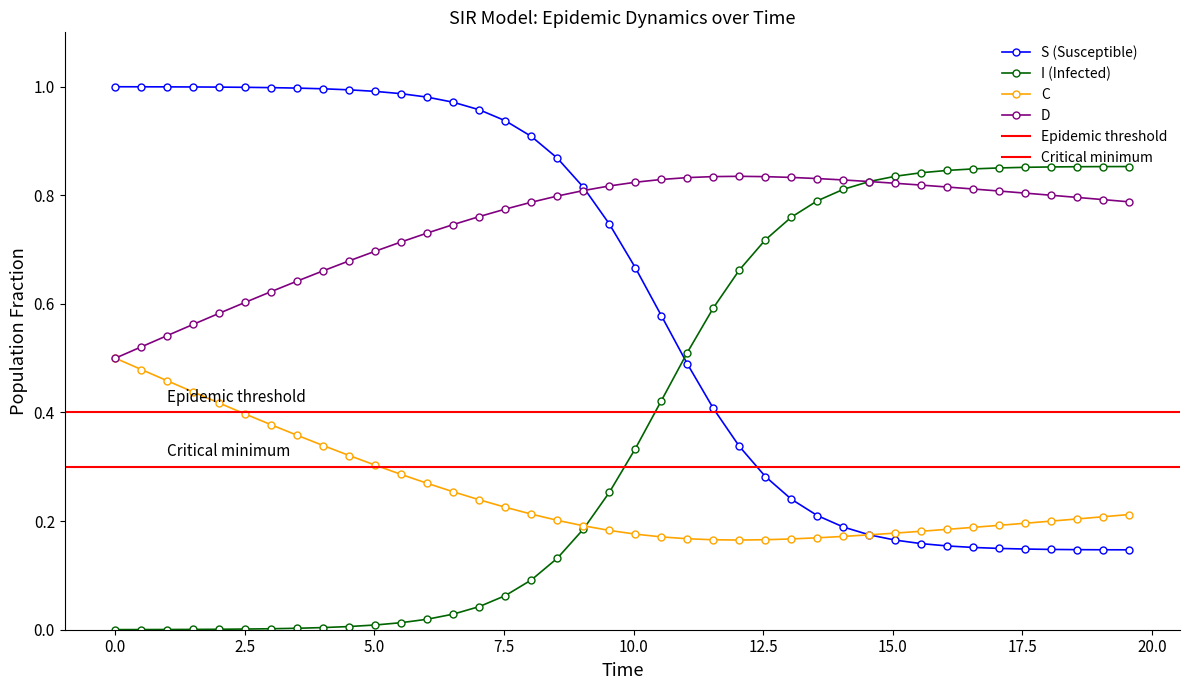

What is the value of the S point at the 25th from the left?

0.3